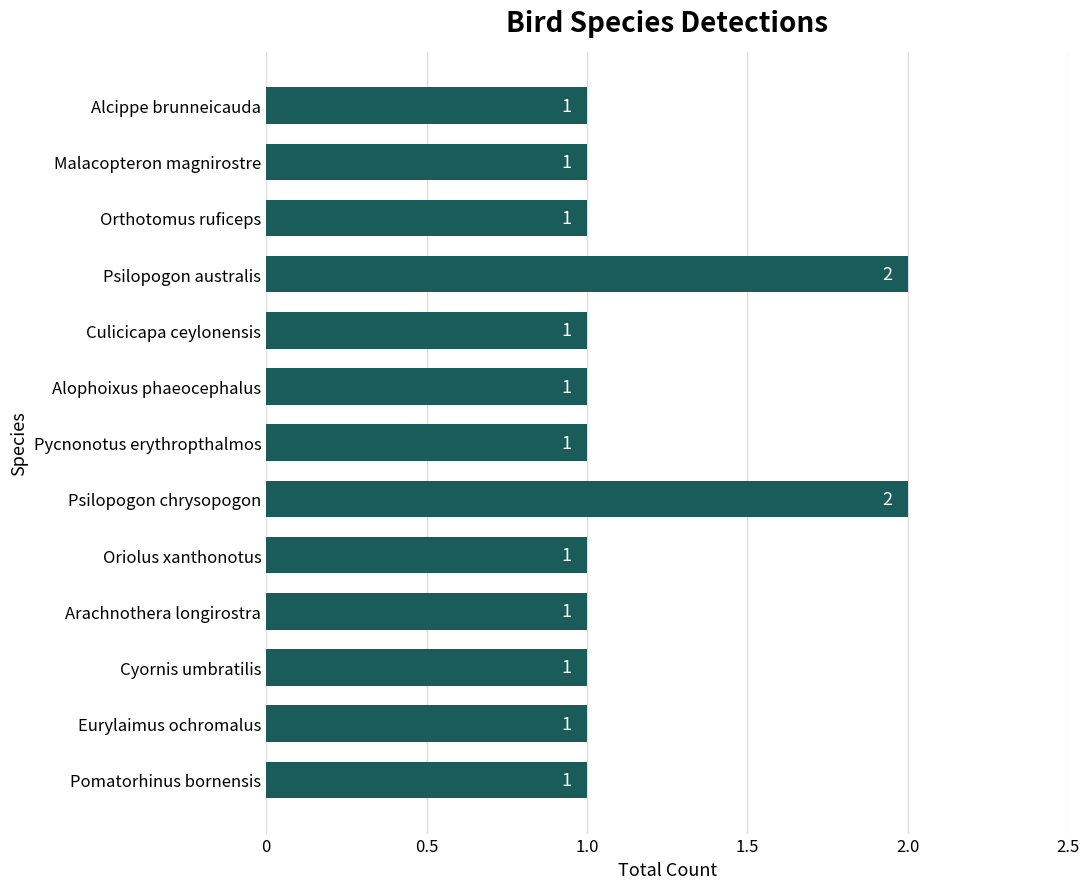

Approximately how many times larger is the value at Alcippe brunneicauda compared to Oriolus xanthonotus?

1.0